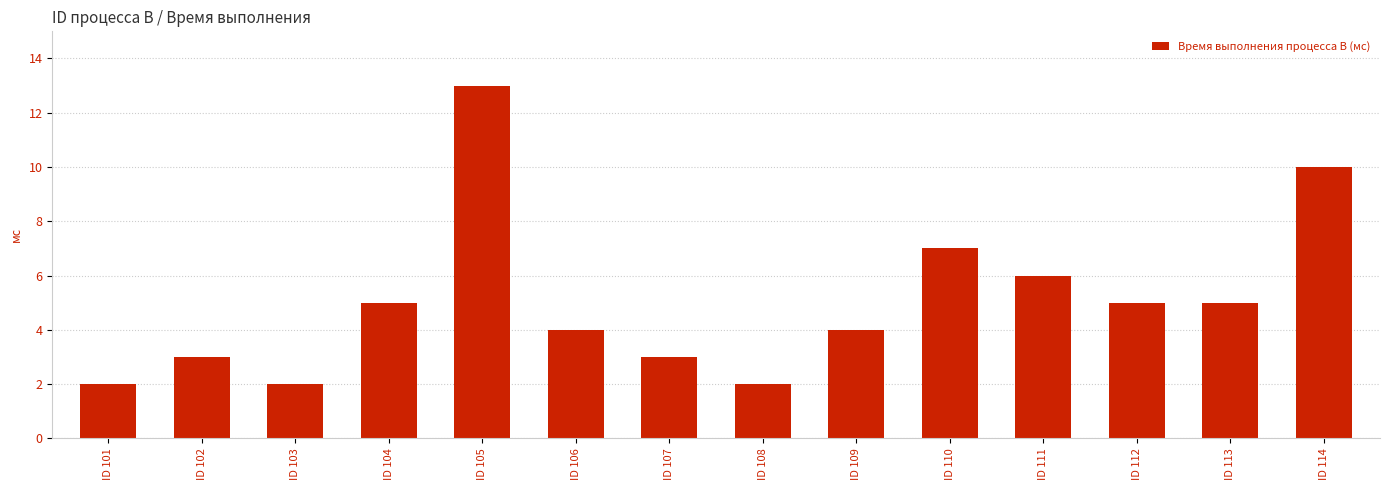

What is the value of the 4th bar from the left?

5